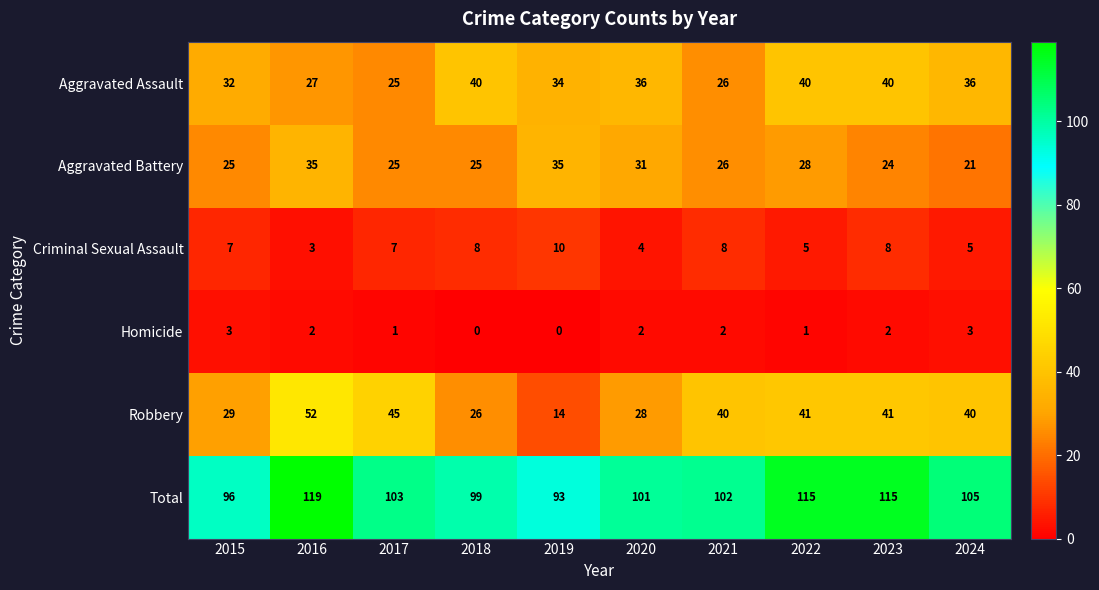

The value of Robbery at 2024 is 20. True or false?

False